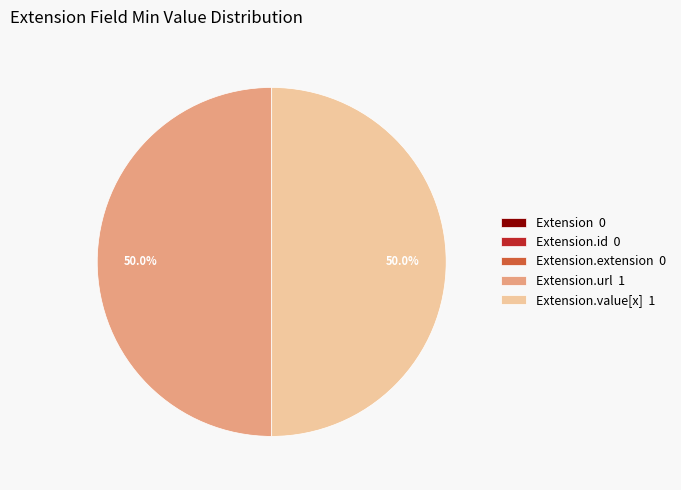

Which category has the biggest portion of the pie?

Extension.url